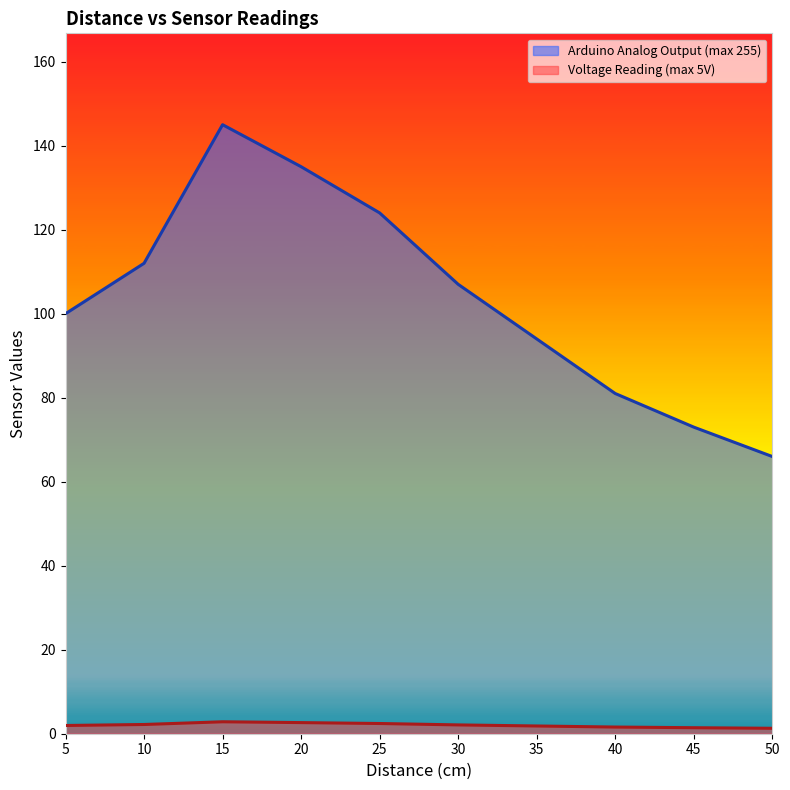

At which label does Arduino Analog Output (max 255) first exceed 107?

10